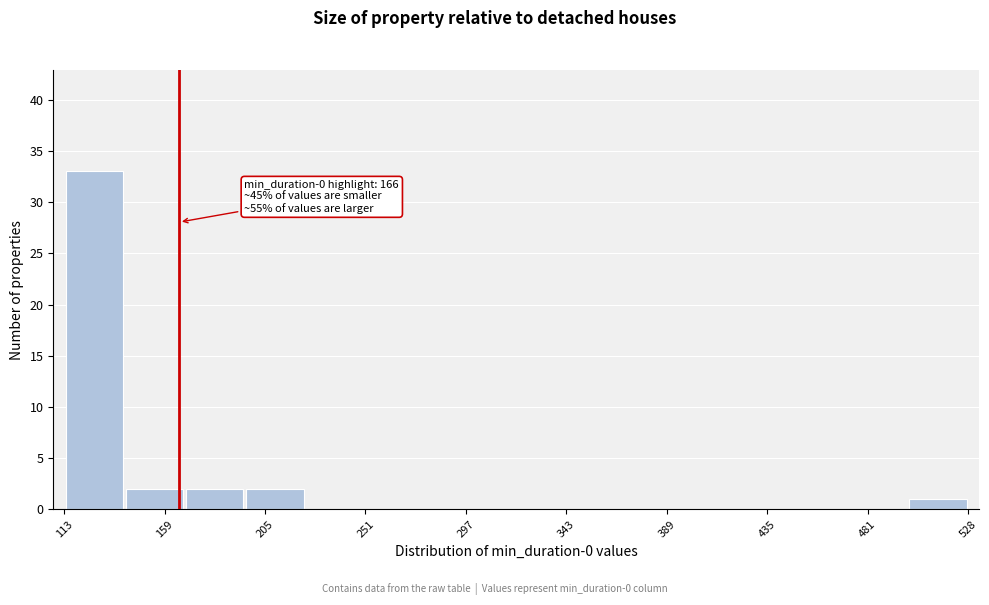

Which range on the x-axis has the tallest bar?

115 to 140